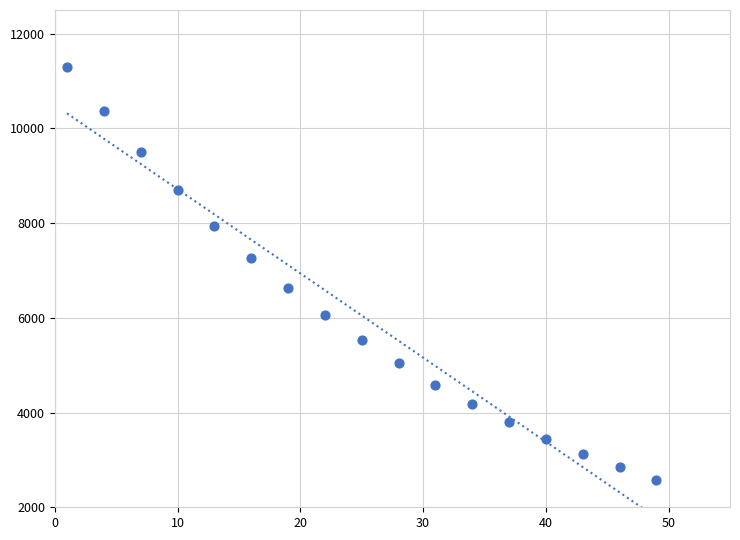

What is the range of X values (max minus min)?

48.0